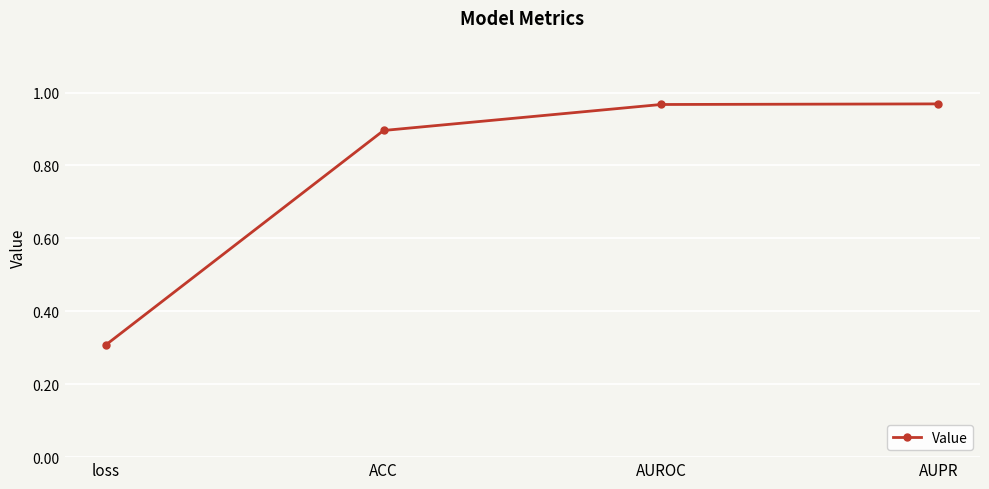

What is the sum of all values?

3.1